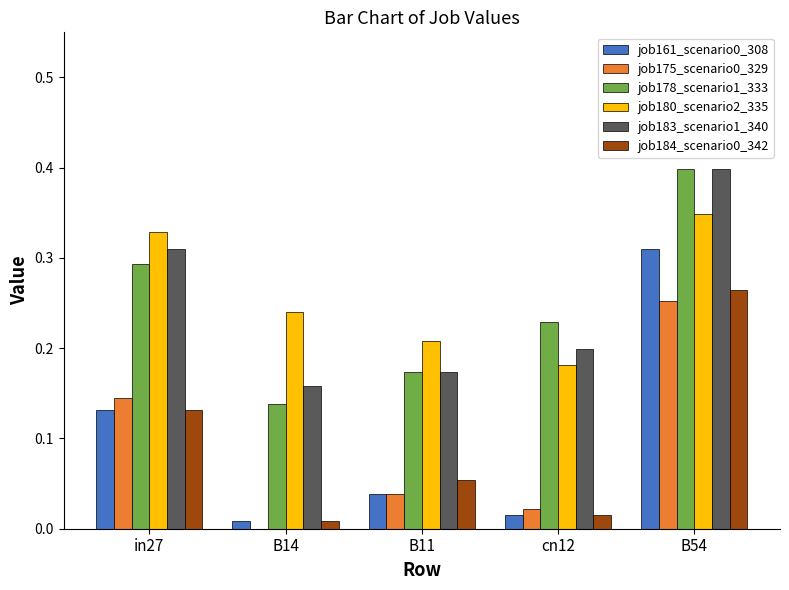

True or false: job180_scenario2_335 has a value of 0.2 at B14.

True